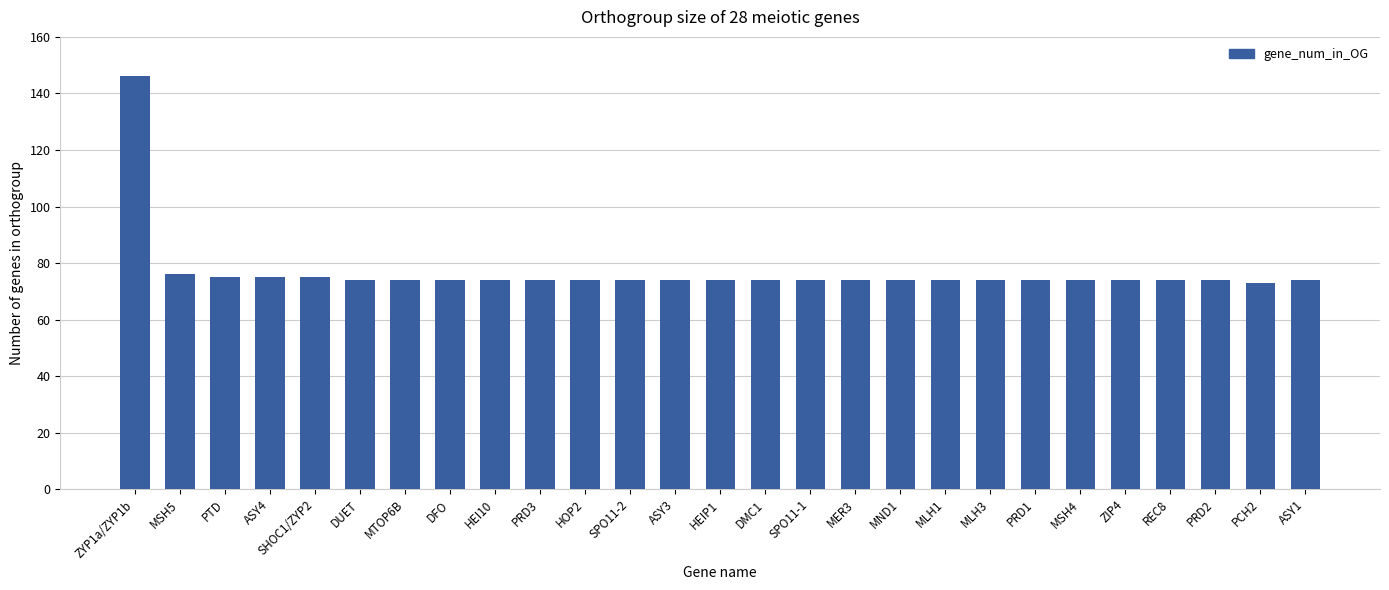

Is it true that the value at SPO11-2 is 40?

False